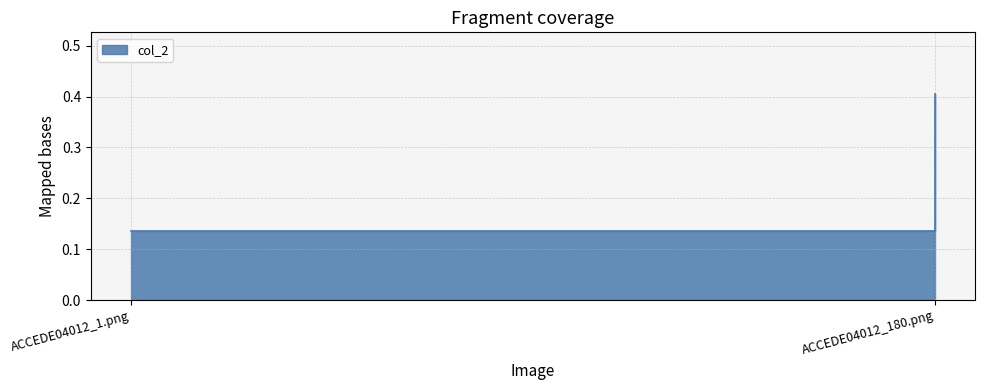

Rank the categories by value from highest to lowest.

ACCEDE04012_180.png, ACCEDE04012_1.png